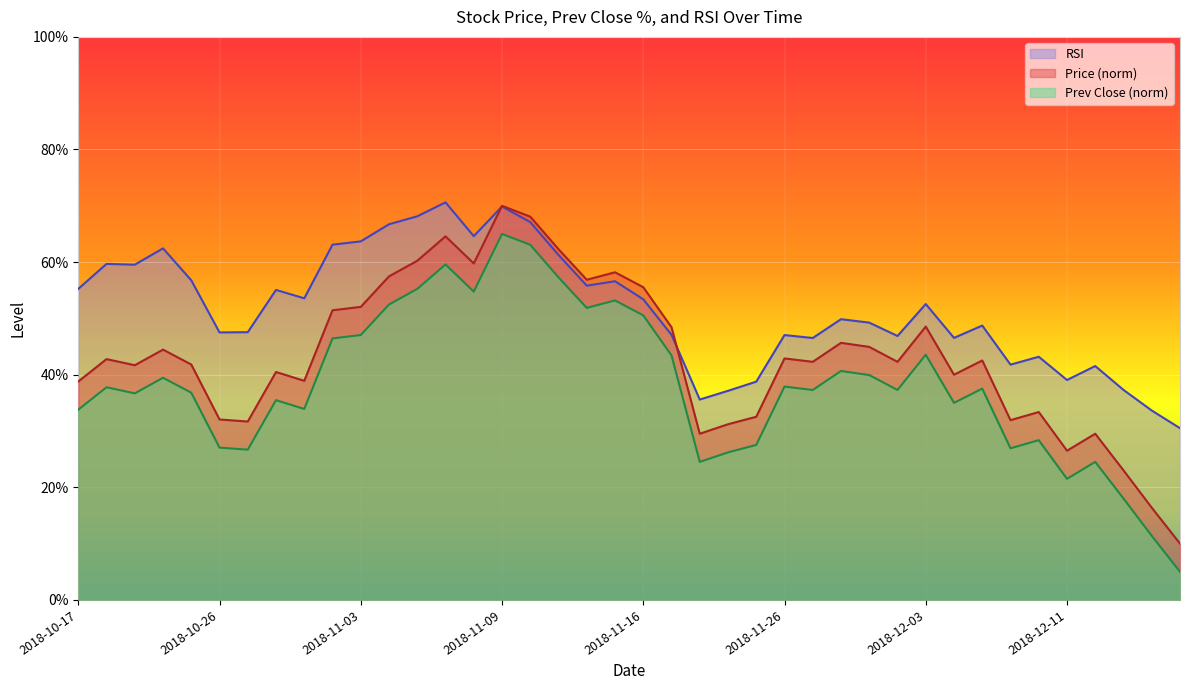

Where is the first local minimum for price?

2018-10-22